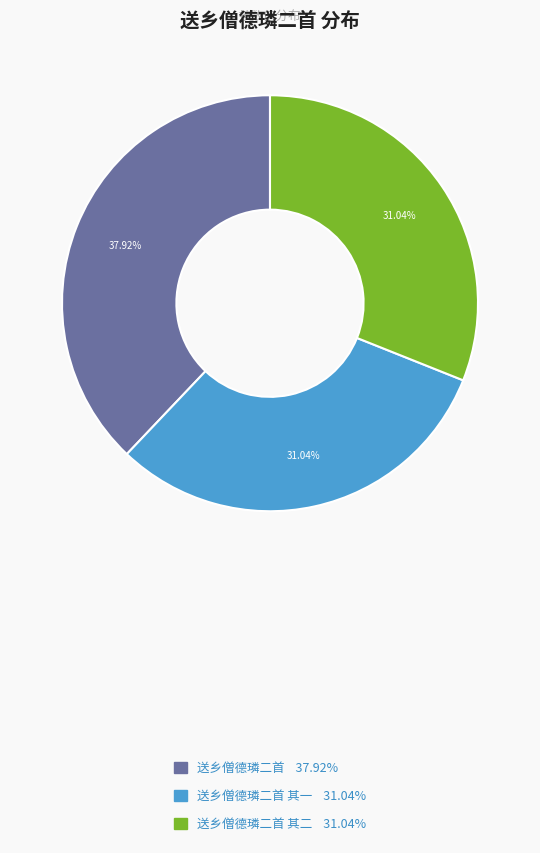

Is there any slice that represents more than half of the pie?

No